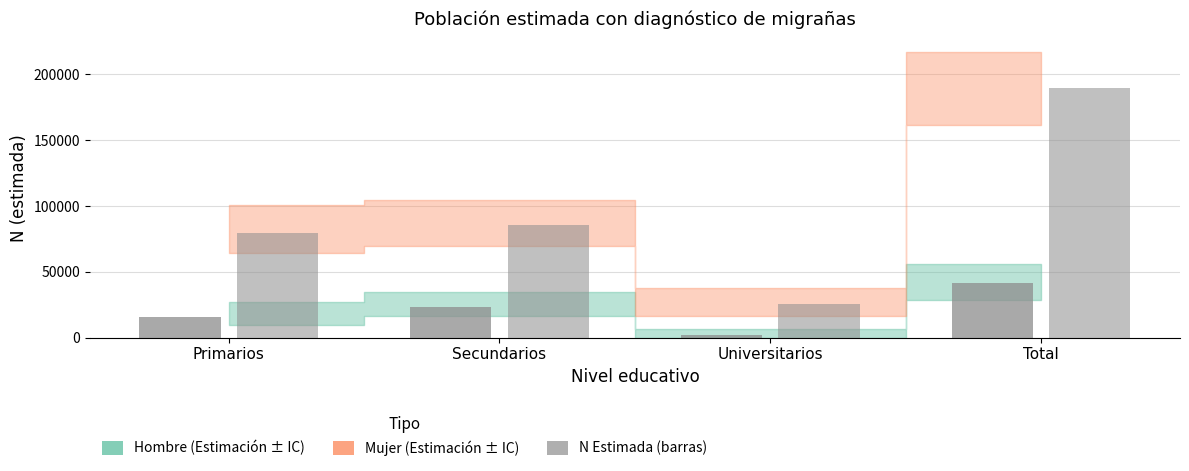

Is it true that Mujer N estimada equals 79360 at Primarios?

True